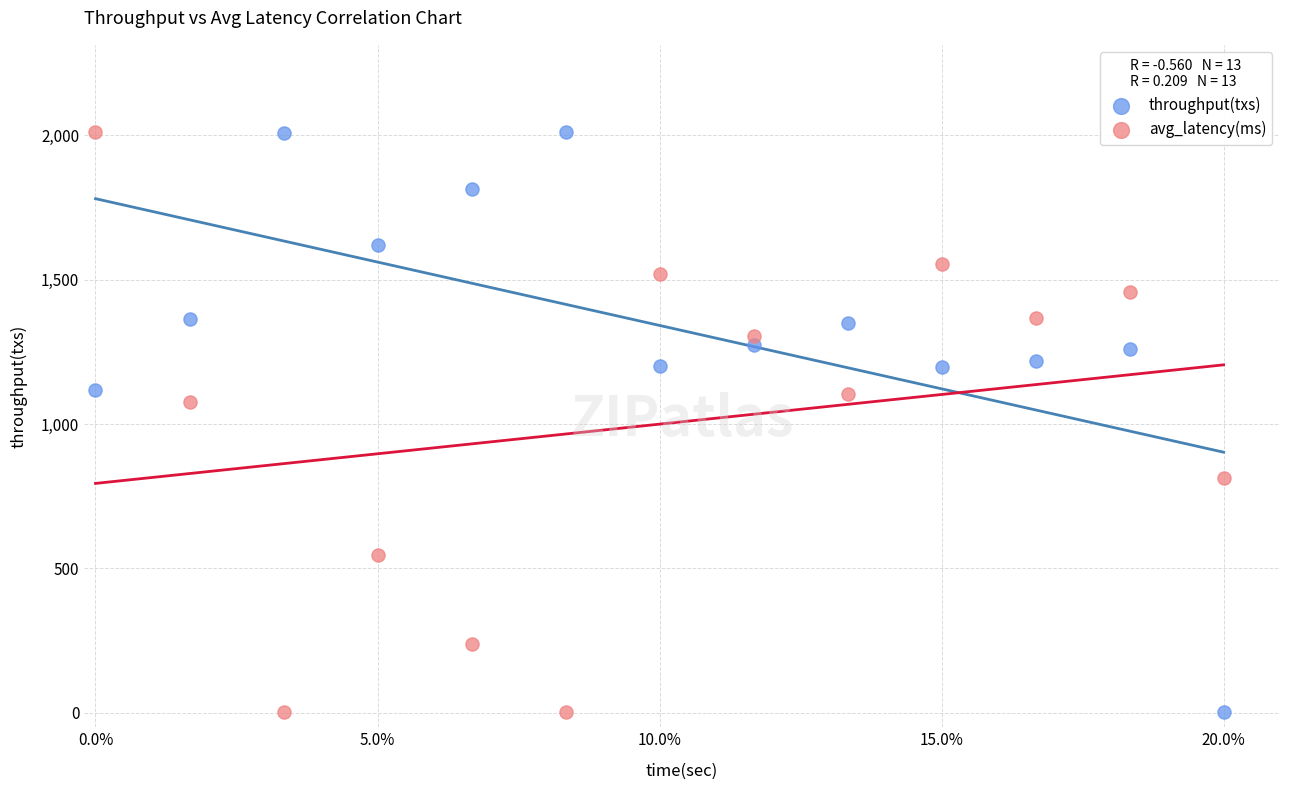

Across all series, what Y value is closest to 1006?

1075.4